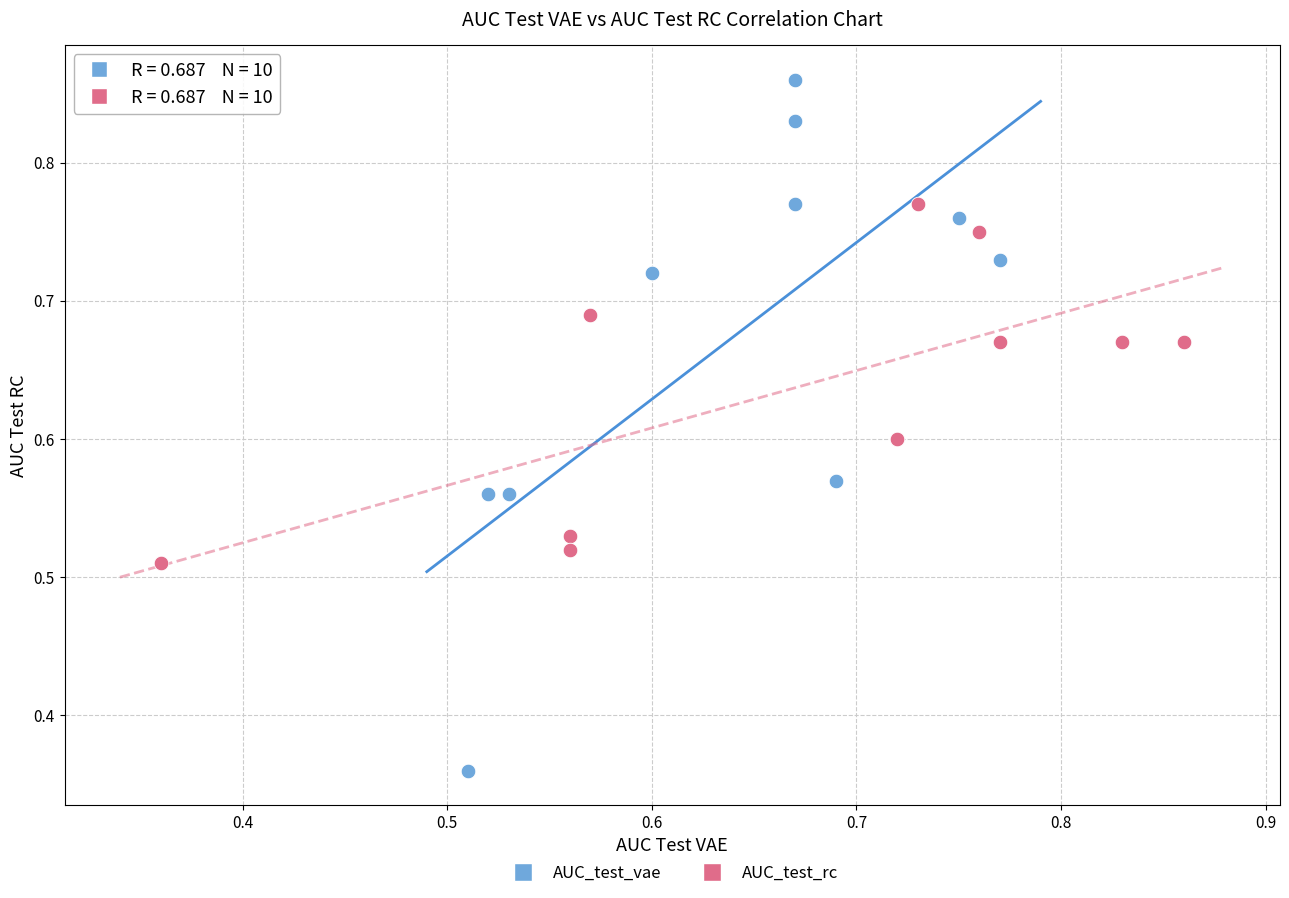

Which series reaches the minimum Y coordinate?

AUC_test_vae